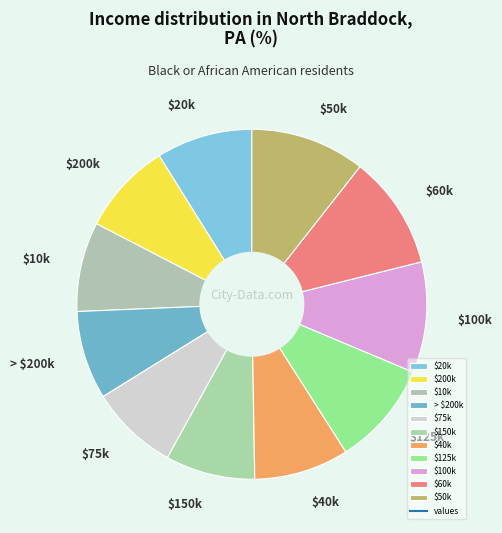

Is it true that $10k is 1% of the pie?

False